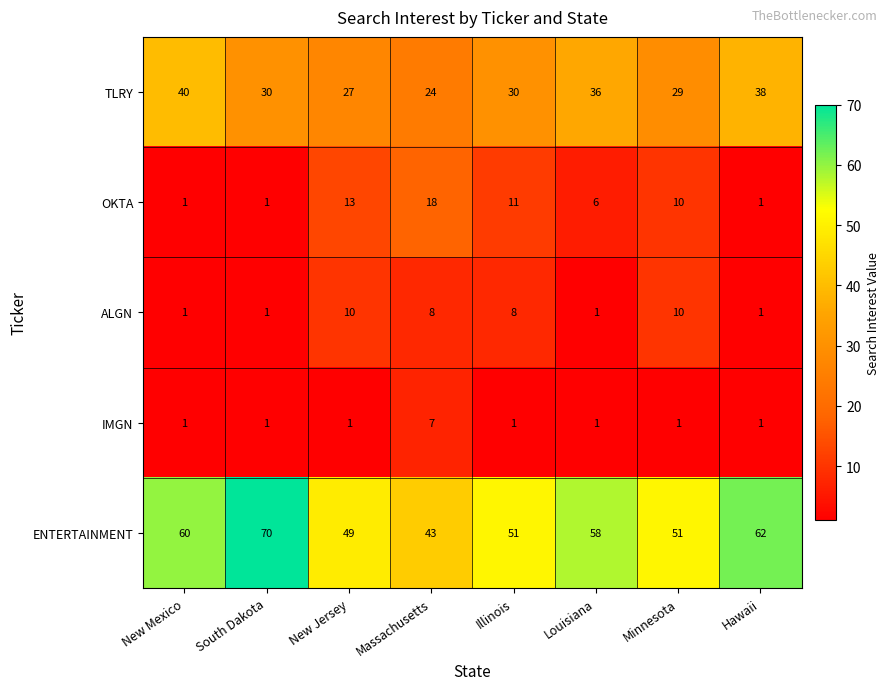

What is the average value of the OKTA series?

8